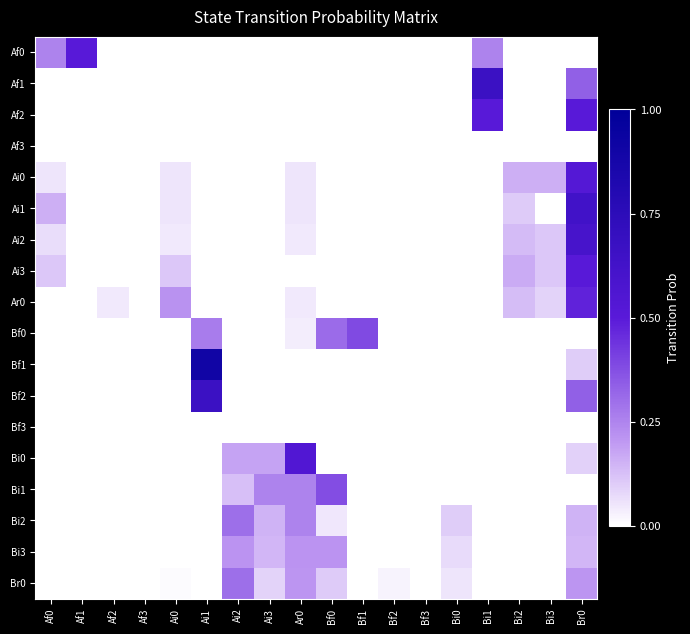

What is the greatest value displayed?

0.9